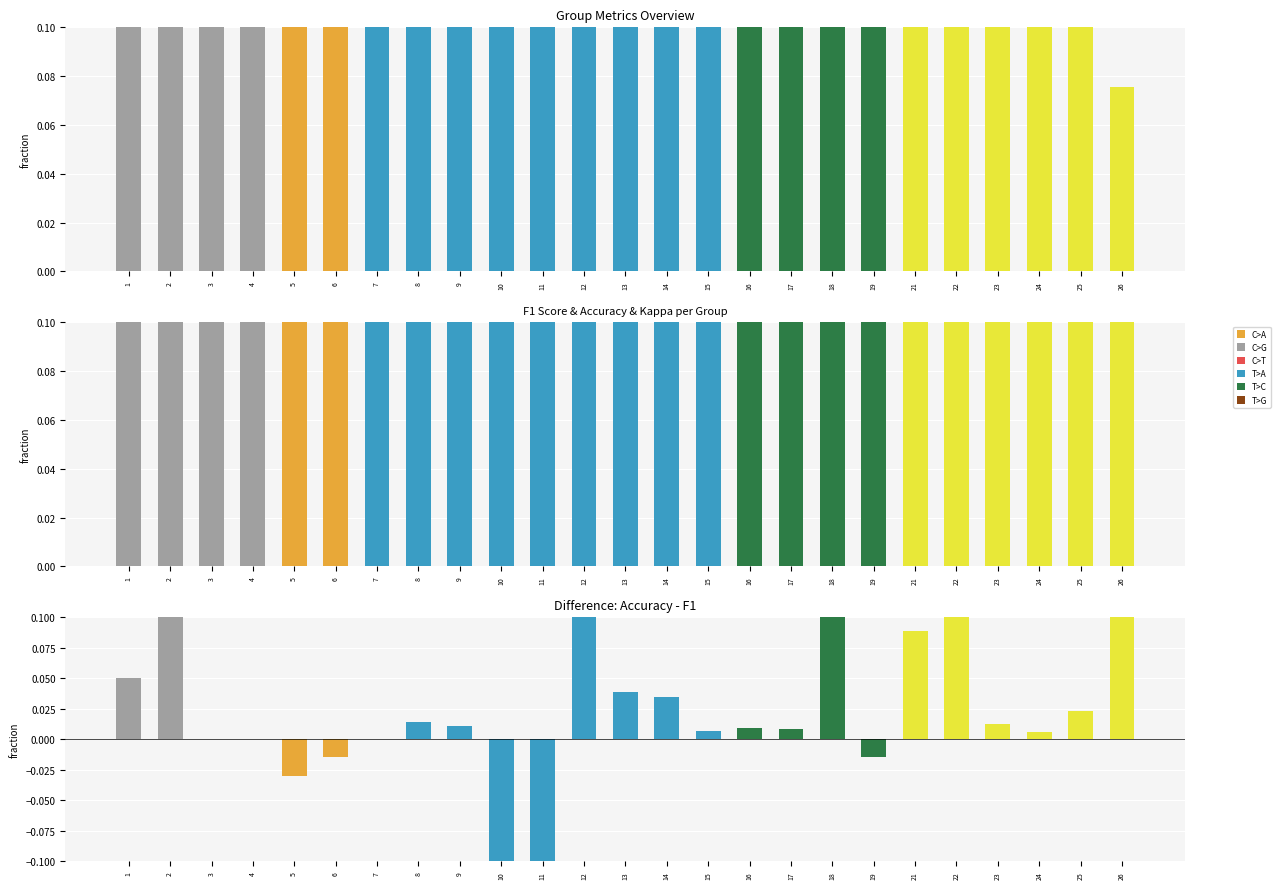

Which has a higher value, 3 or 11?

3